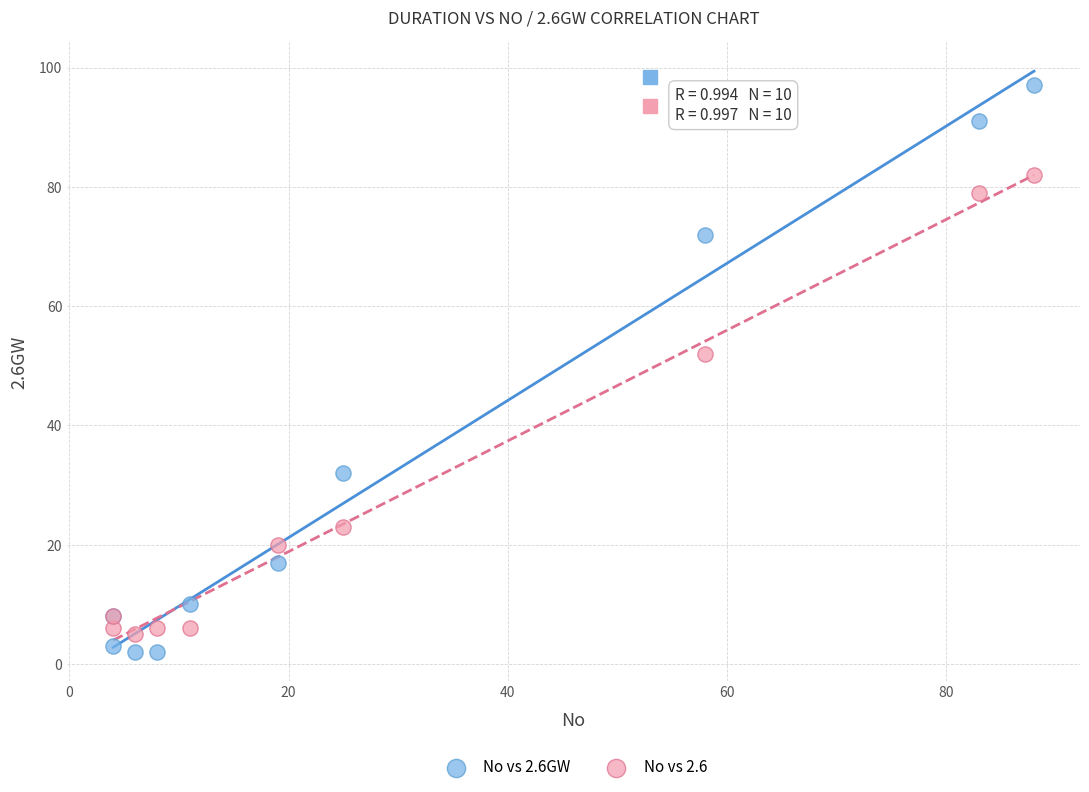

Which series contains the highest Y value?

No vs 2.6GW